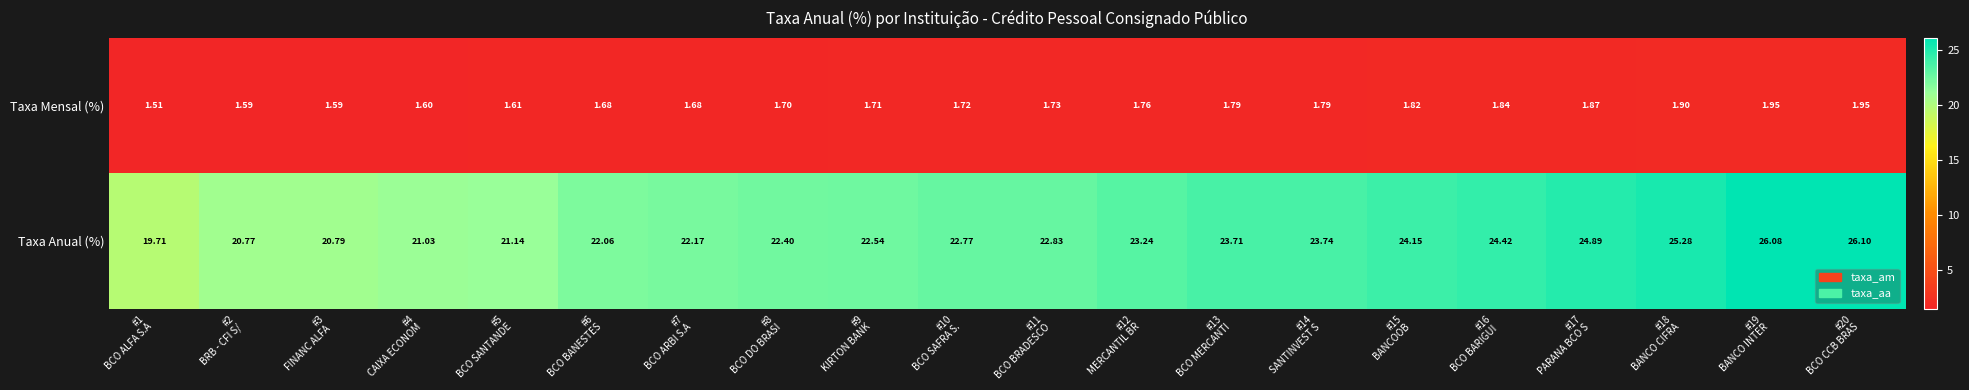

List the series in order of their overall mean, highest first.

Taxa Anual (%), Taxa Mensal (%)